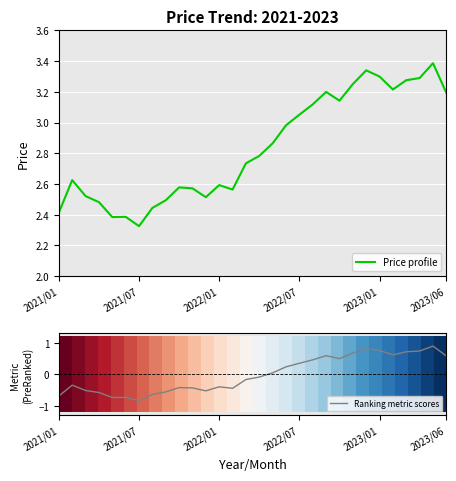

Where does the Ranking metric scores series first go above 0?

16